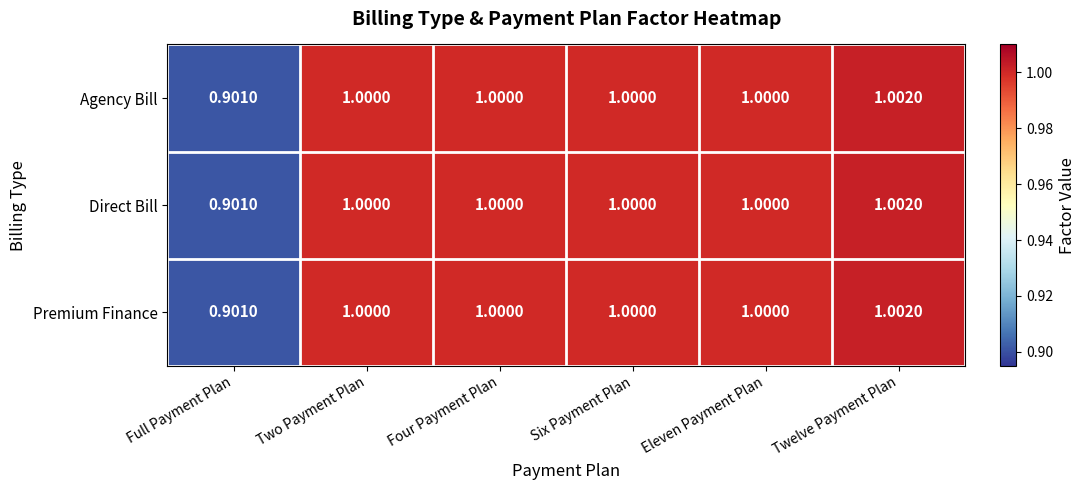

How many data points in Direct Bill are less than 1?

1